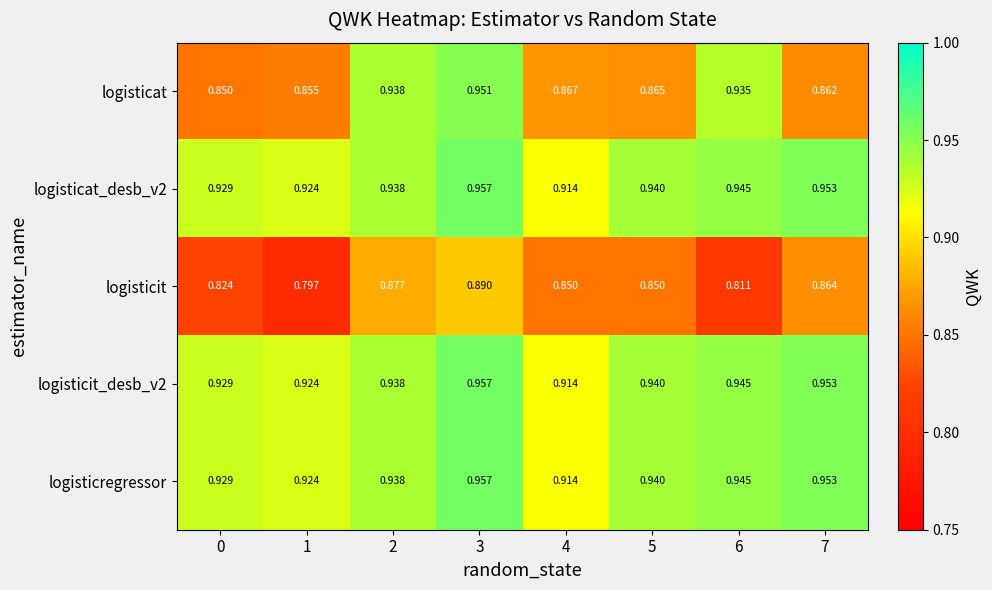

Which series changed the most between 3 and 5?

logisticat